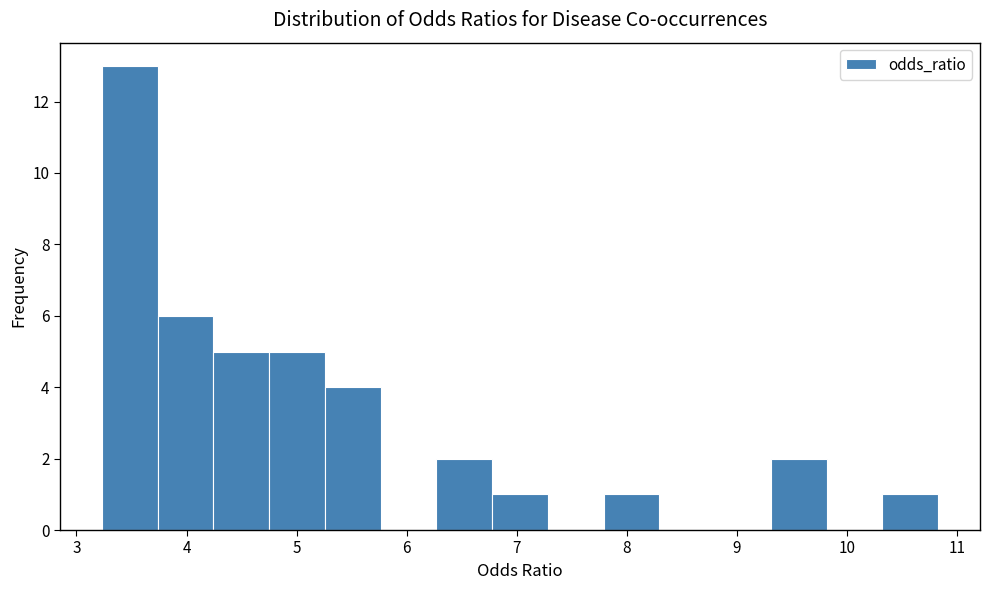

Reading left to right, list every bar in this chart as the range it spans on the x-axis followed by its height. Neither the bar edges nor the heights are printed on the chart, so give them approximately, as read against the axes.

3.2 to 3.7: 13
3.7 to 4.2: 6
4.2 to 4.8: 5
4.8 to 5.3: 5
5.3 to 5.8: 4
5.8 to 6.3: 0
6.3 to 6.8: 2
6.8 to 7.3: 1
7.3 to 7.8: 0
7.8 to 8.3: 1
8.3 to 8.8: 0
8.8 to 9.3: 0
9.3 to 9.8: 2
9.8 to 10.3: 0
10.3 to 10.8: 1